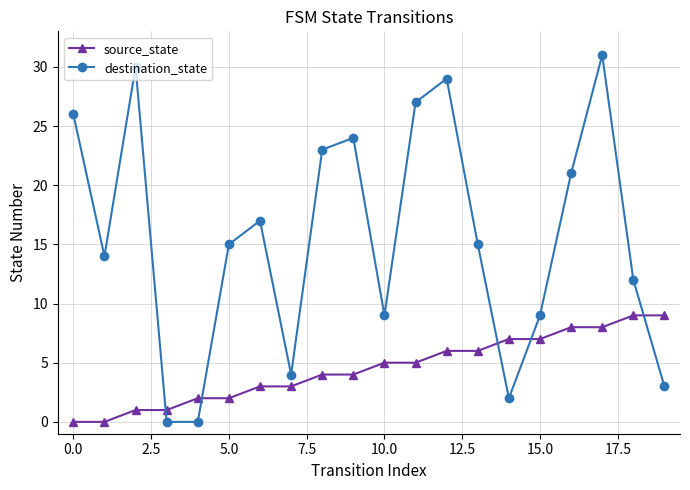

How many times do destination_state and source_state cross each other?

5